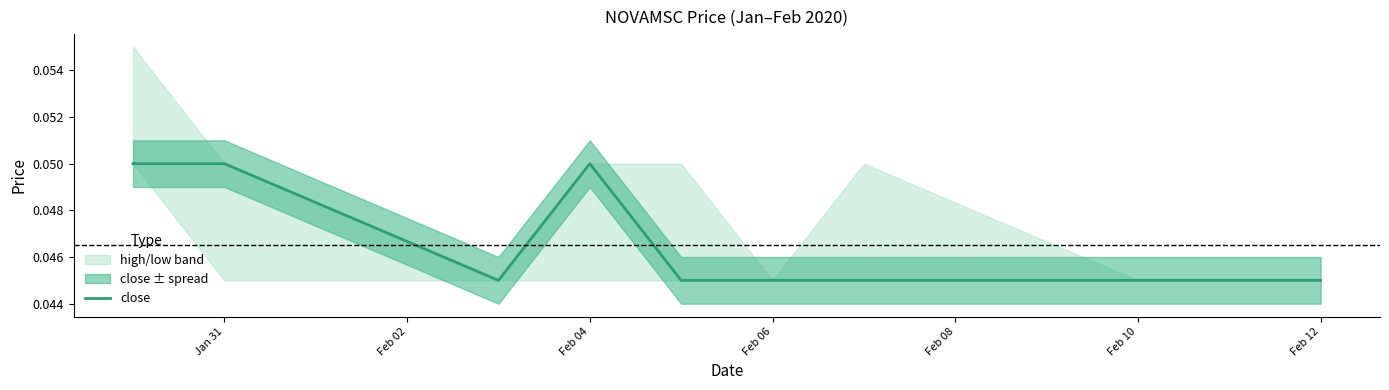

Is it true that the value at Feb 08 is 0.0?

False